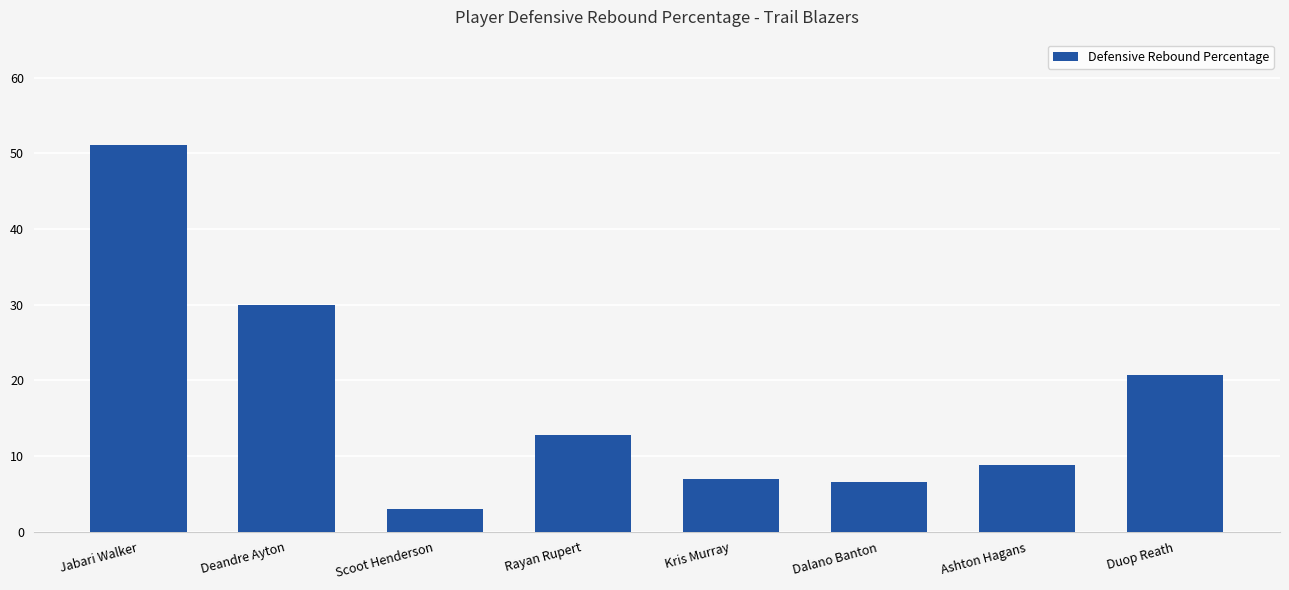

Are the bars grouped side by side (vs. stacked)?

No